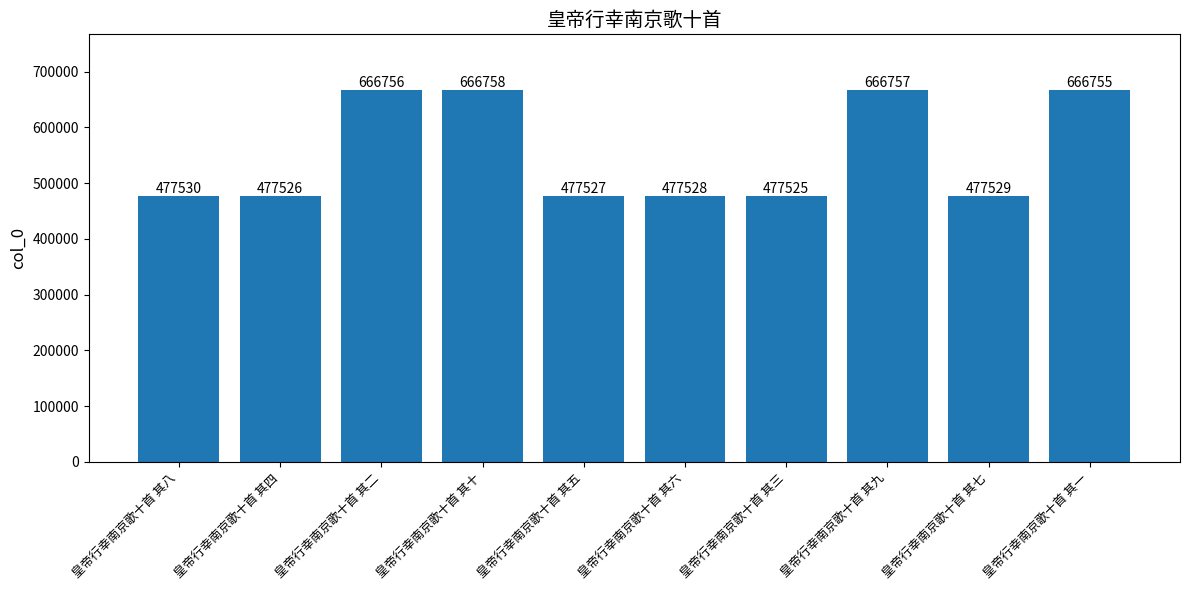

Is it true that the value at 皇帝行幸南京歌十首 其九 is 154353?

False